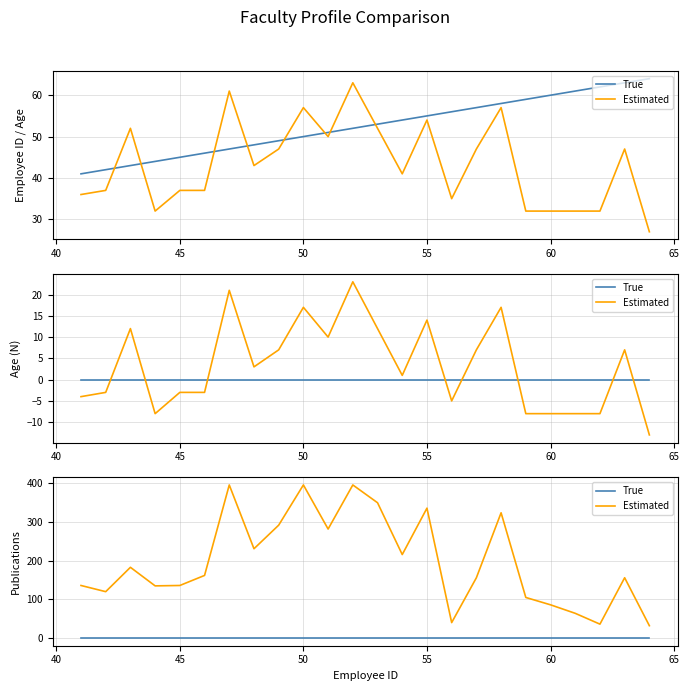

Which series has the largest total across all categories?

Estimated